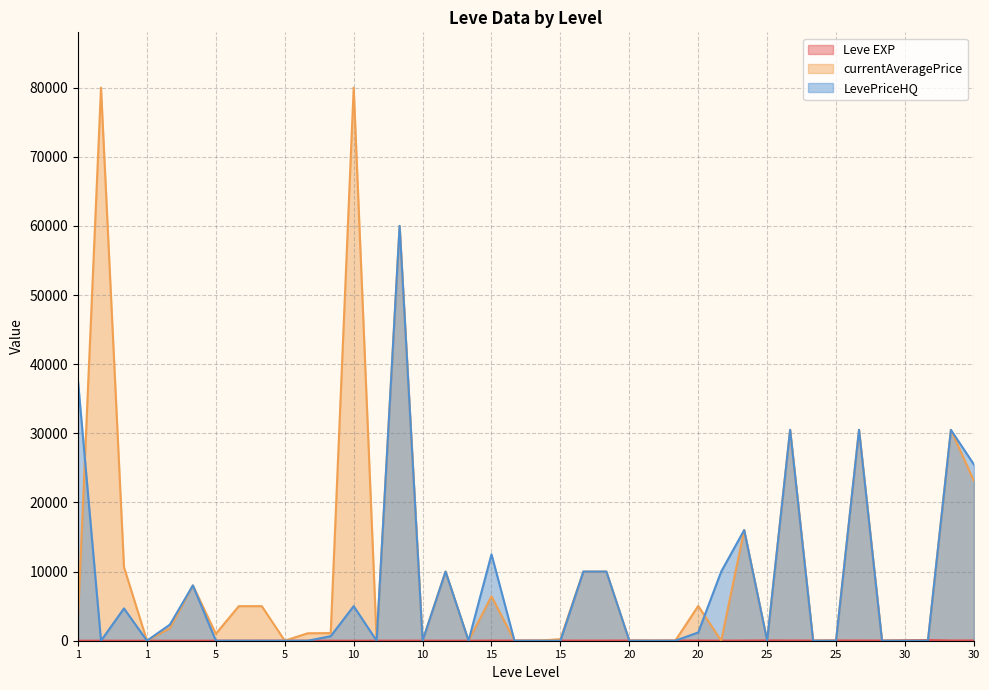

In Leve EXP, how many points are lower than both neighbors (excluding endpoints)?

9